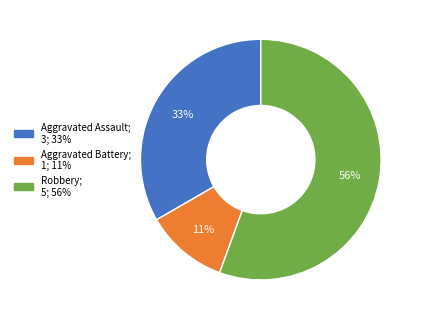

What is the largest slice in the pie chart?

Robbery